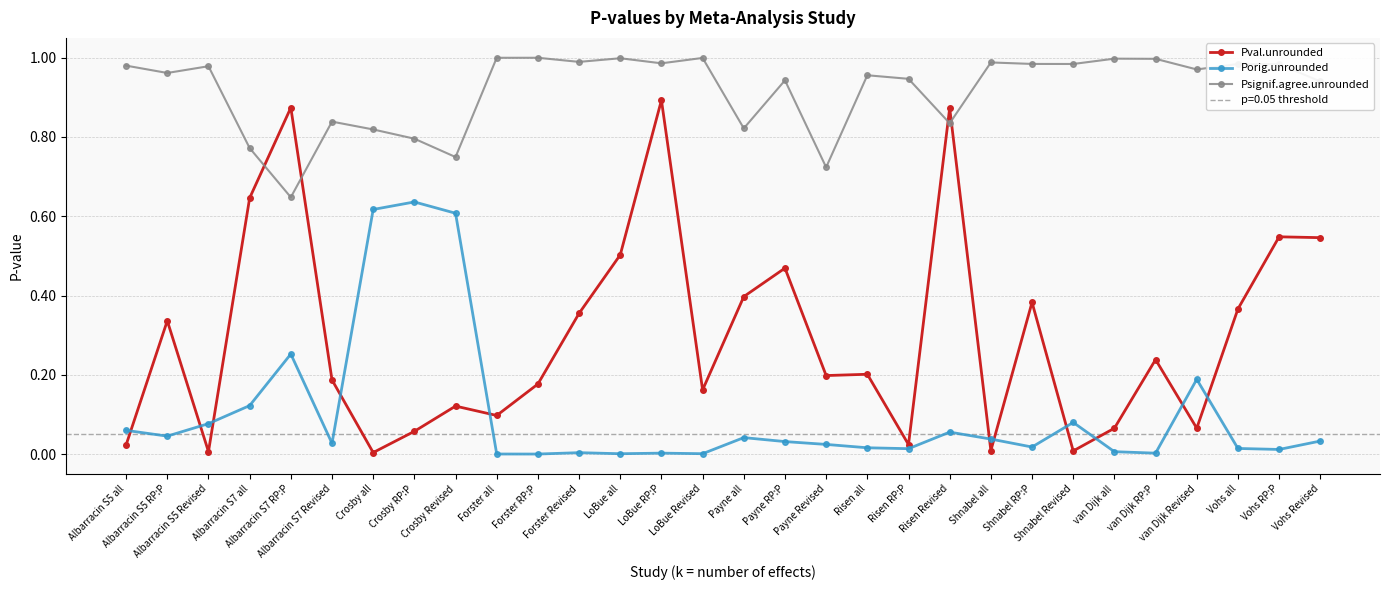

What is the label of the 30th point from the left?

Vohs Revised